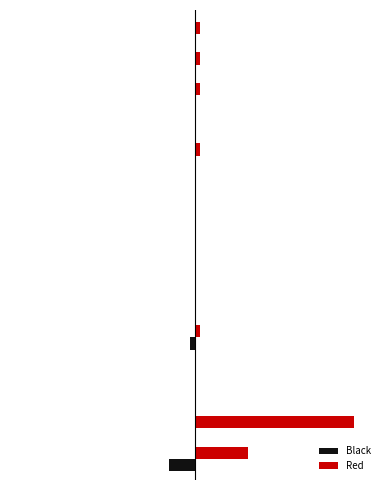

Which series has the largest total across all categories?

Red